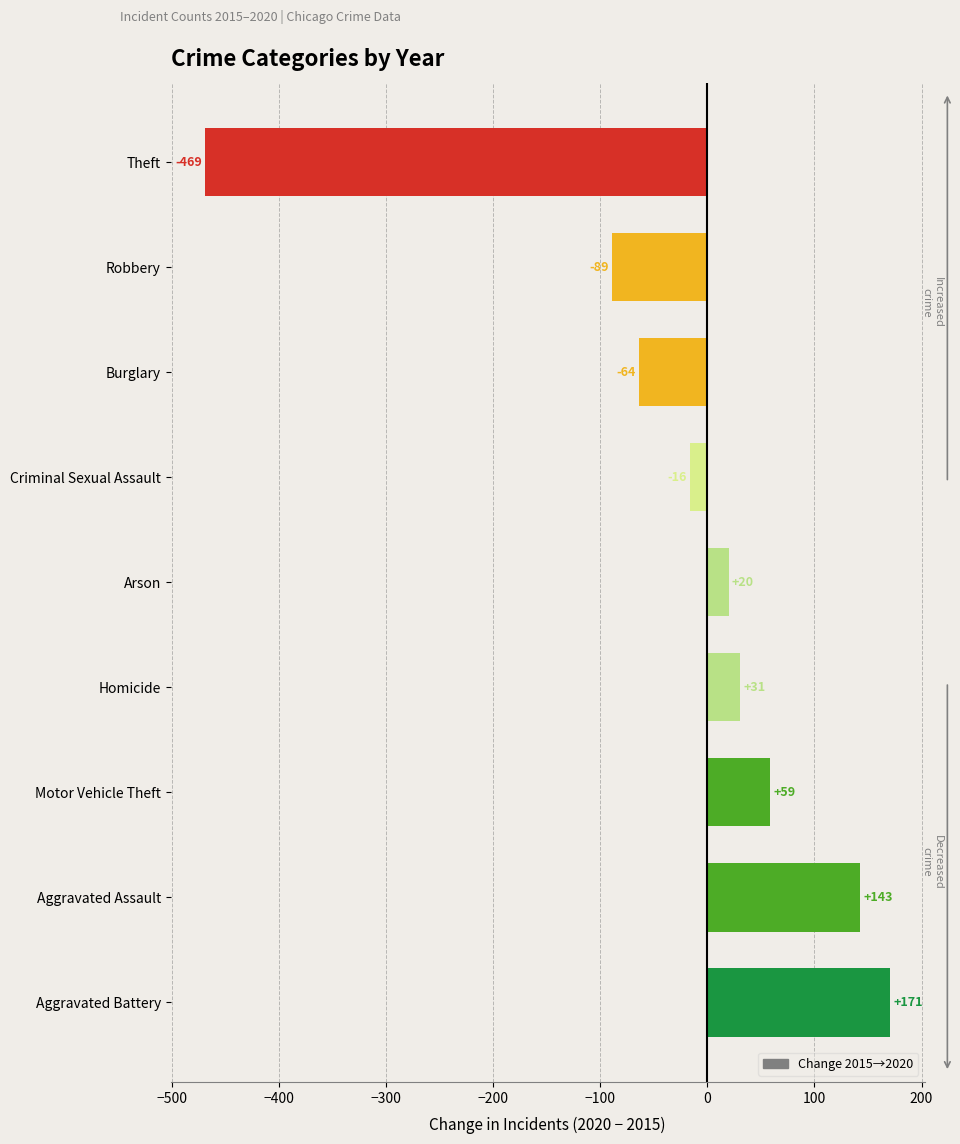

Reading bottom to top, transcribe all the data shown in this chart.

Aggravated Battery=171	Aggravated Assault=143	Motor Vehicle Theft=59	Homicide=31	Arson=20	Criminal Sexual Assault=-16	Burglary=-64	Robbery=-89	Theft=-469